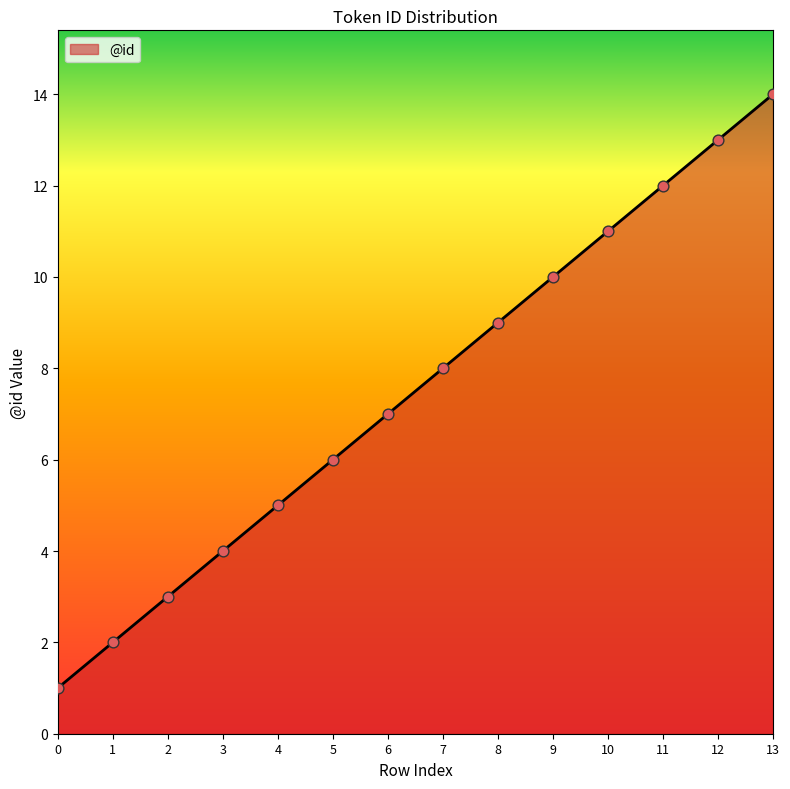

What is the change in value from 8 to 13?

+5